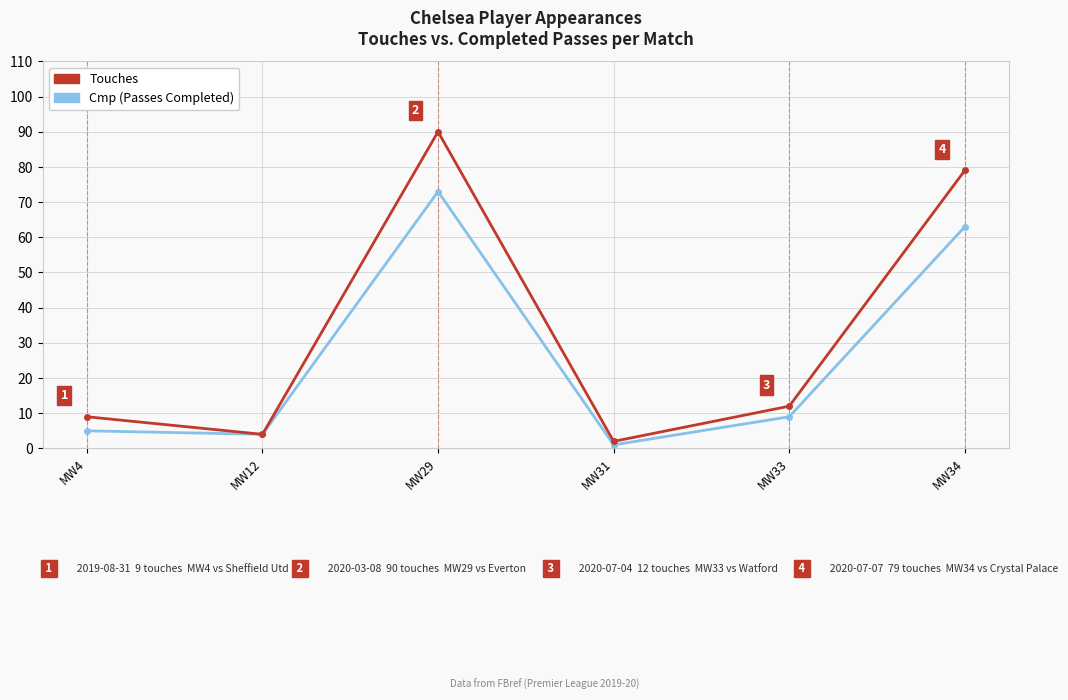

What is the total value across all series at MW33?

21